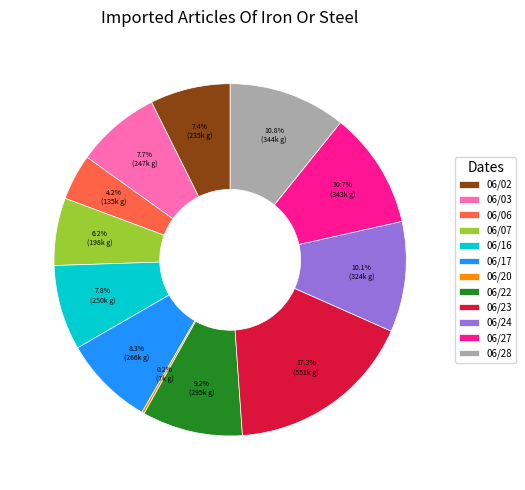

Does any single category account for the majority?

No